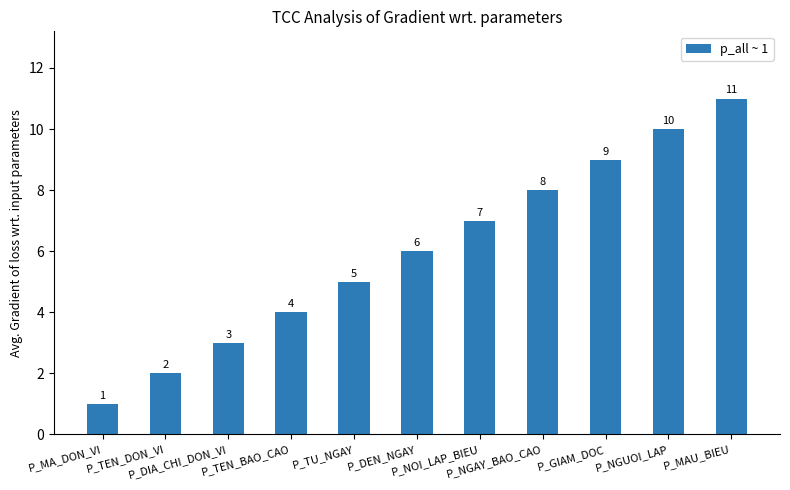

How many bars are there in total?

11